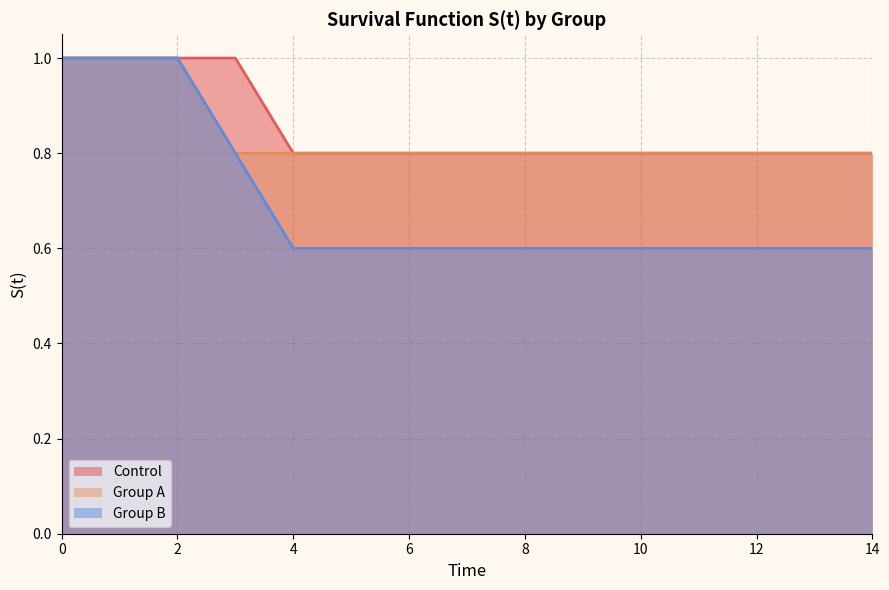

Does the chart have visible grid lines?

Yes